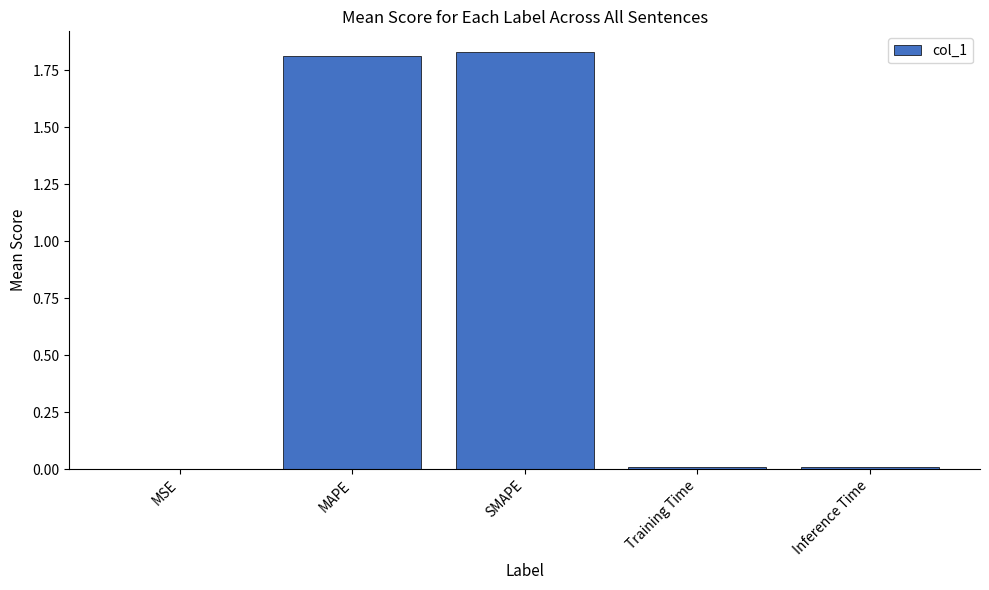

Which has a higher value, Inference Time or MAPE?

MAPE